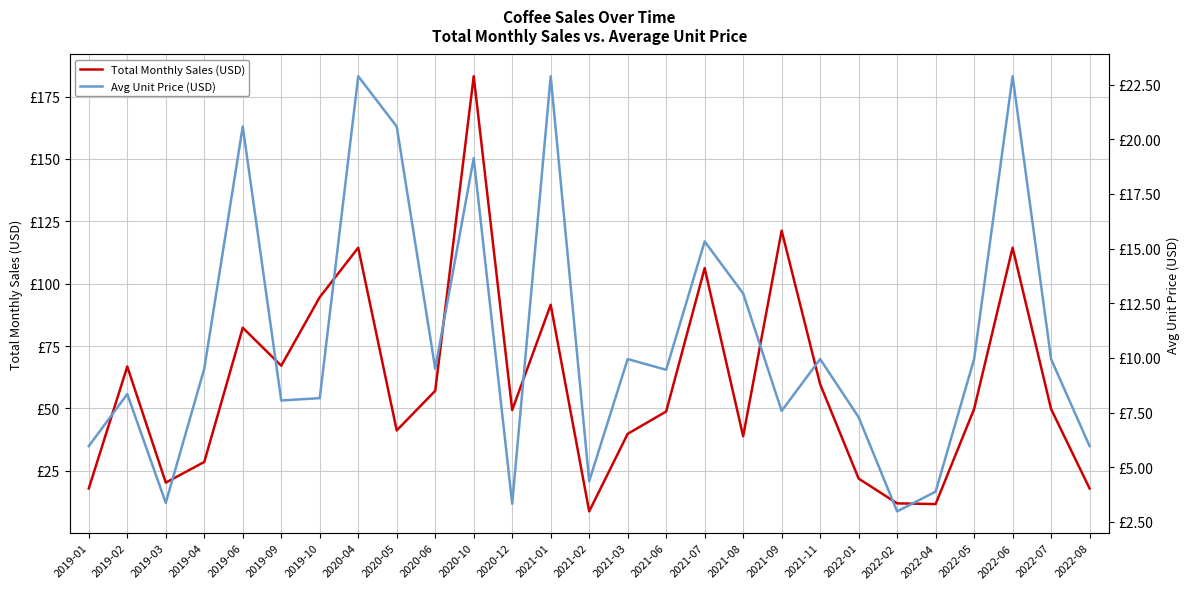

The Total Monthly Sales (USD) series shows 94.6 at 2019-10. True or false?

True